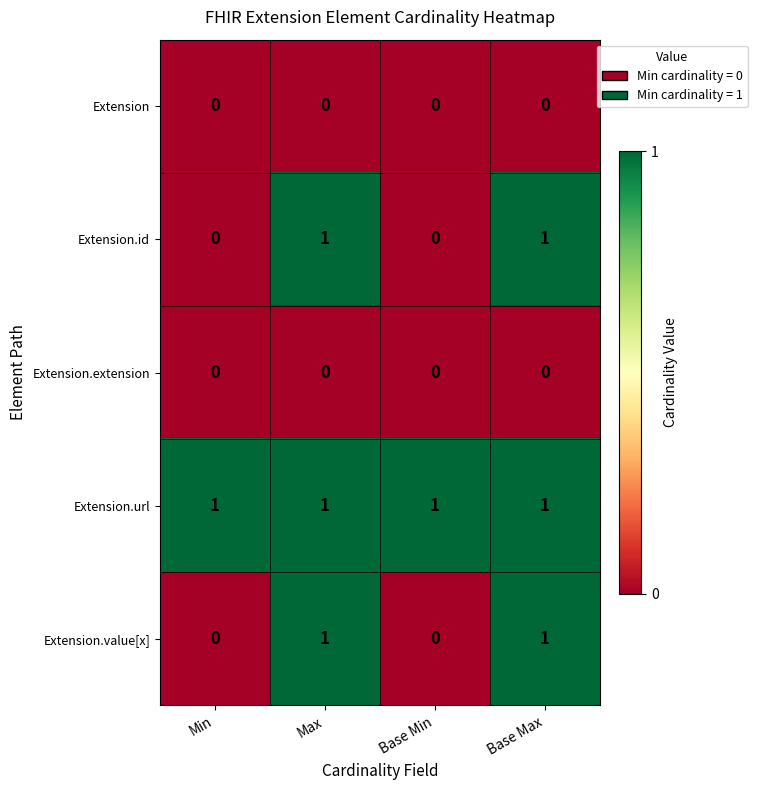

The Extension.value[x] series shows 0 at Min. True or false?

True